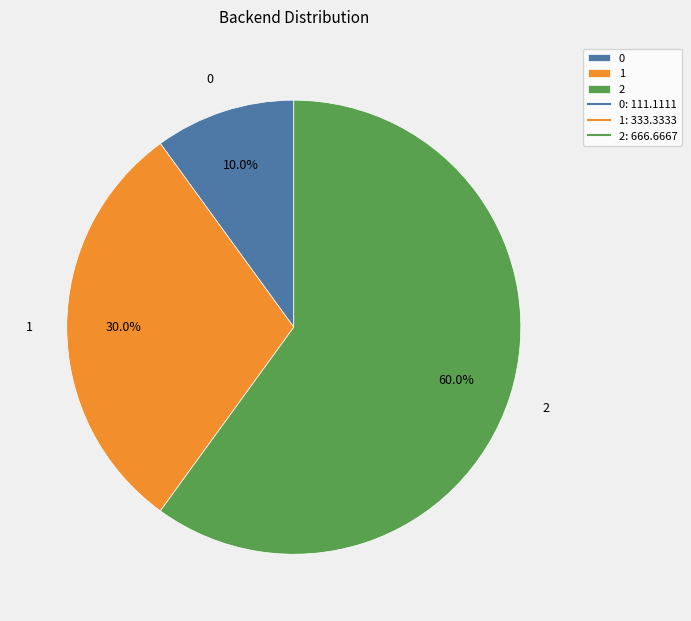

Rank the categories by value from lowest to highest.

0, 1, 2